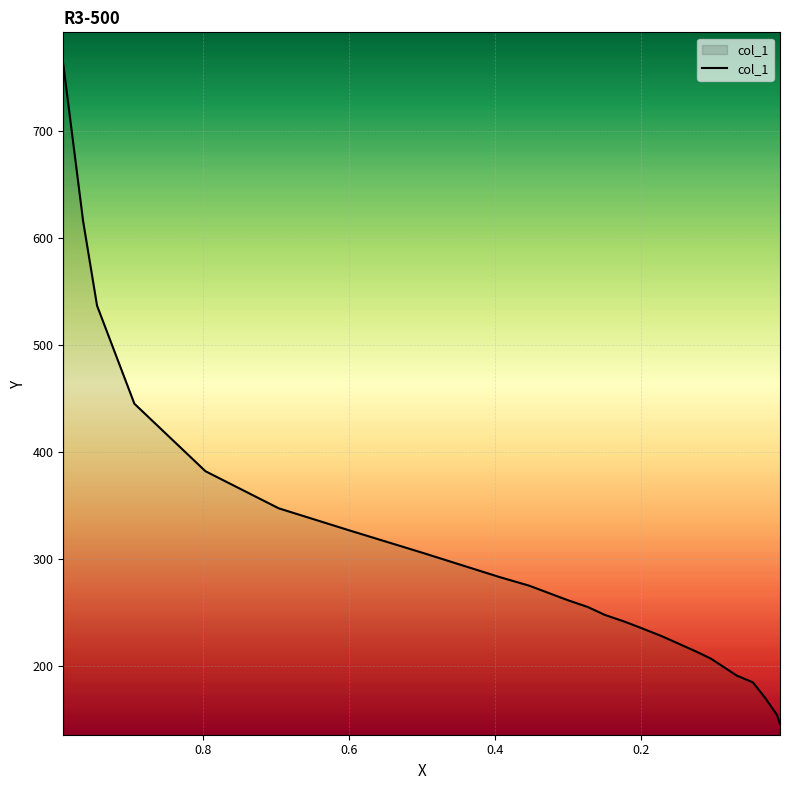

The chart shows a value of 87.7 at 16. True or false?

False